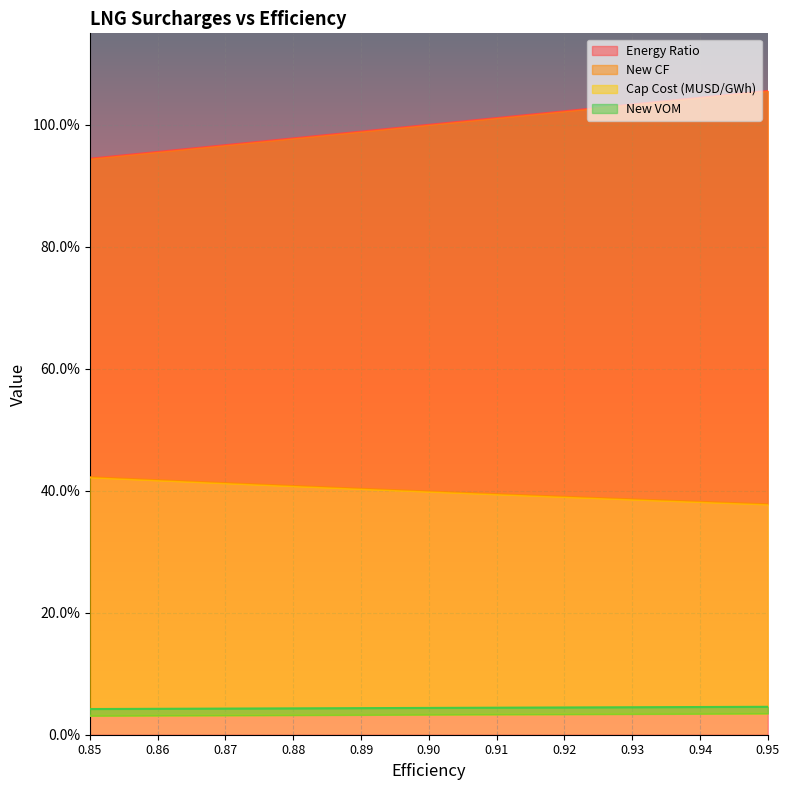

True or false: New VOM and New CF cross at least once.

False